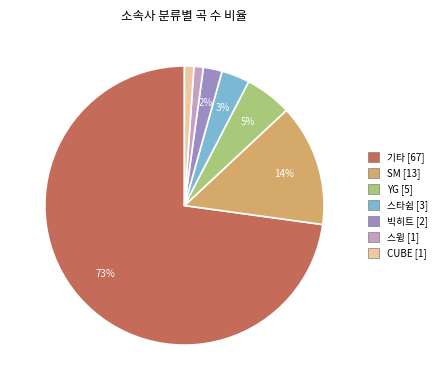

To the nearest percent, what is the difference between the 스윙 and 스타쉽 slice percentages?

2%